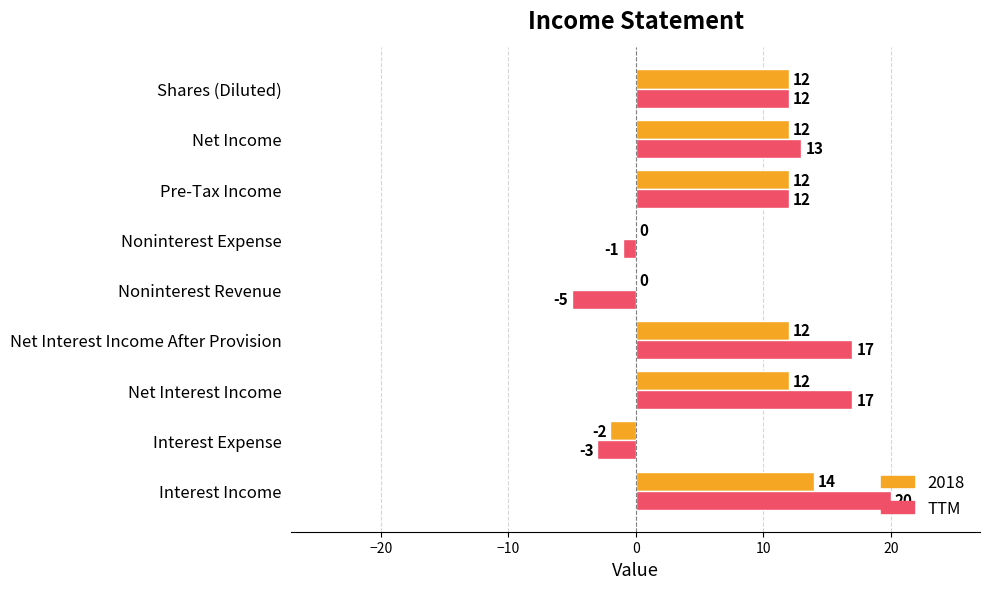

How many categories are shown in the chart?

9